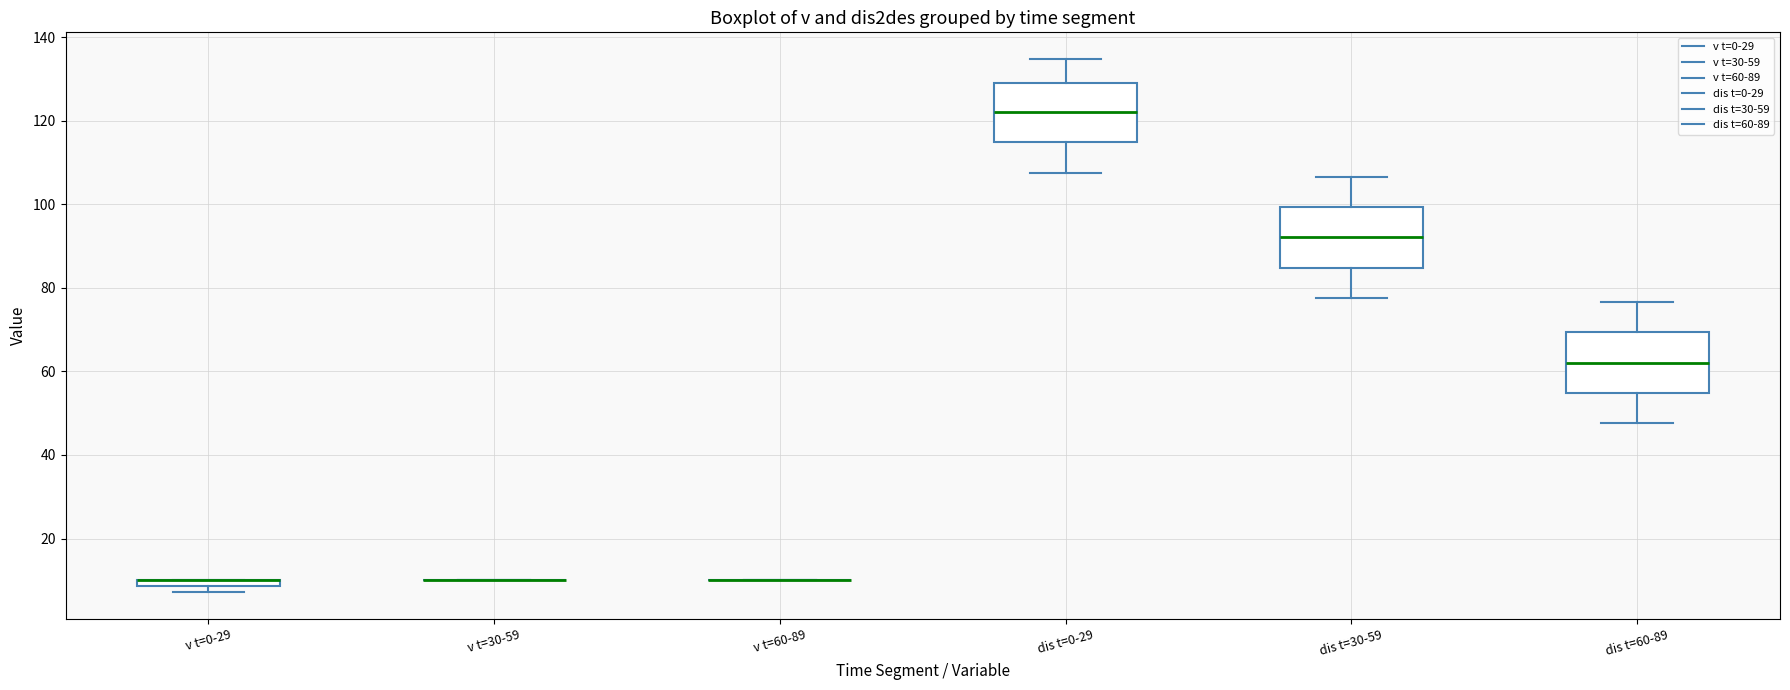

Where is the lower edge of the box for v t=0-29 on the y-axis? The values are not printed on the chart, so give them approximately, as read against the axis.

8